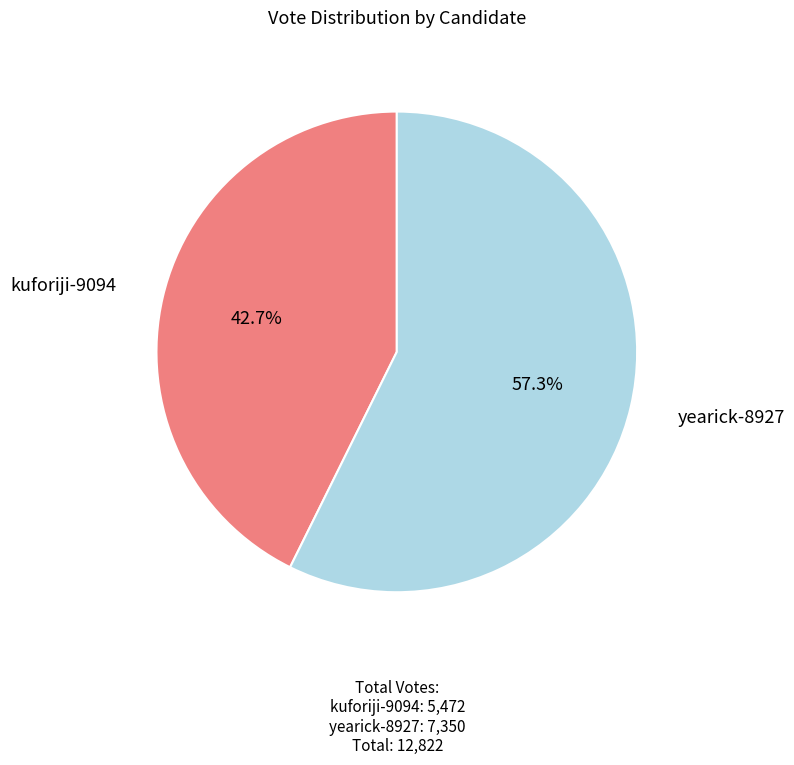

Is there a majority slice in this chart?

Yes